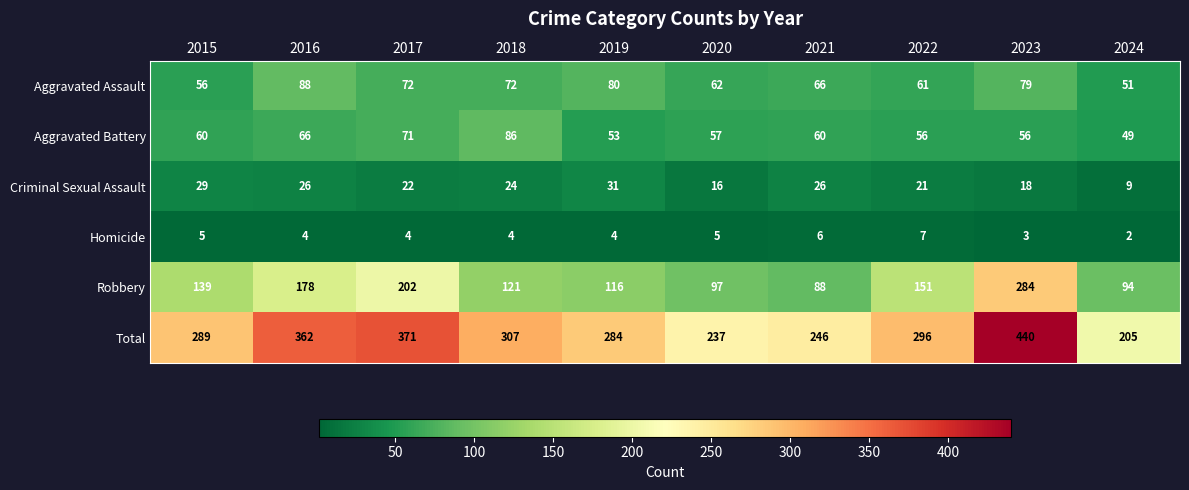

What value does the Homicide series have at 2015?

5